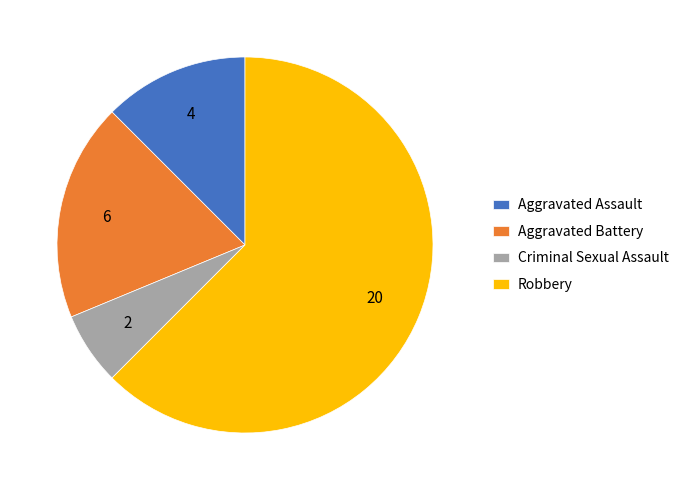

Which slice is the largest?

Robbery